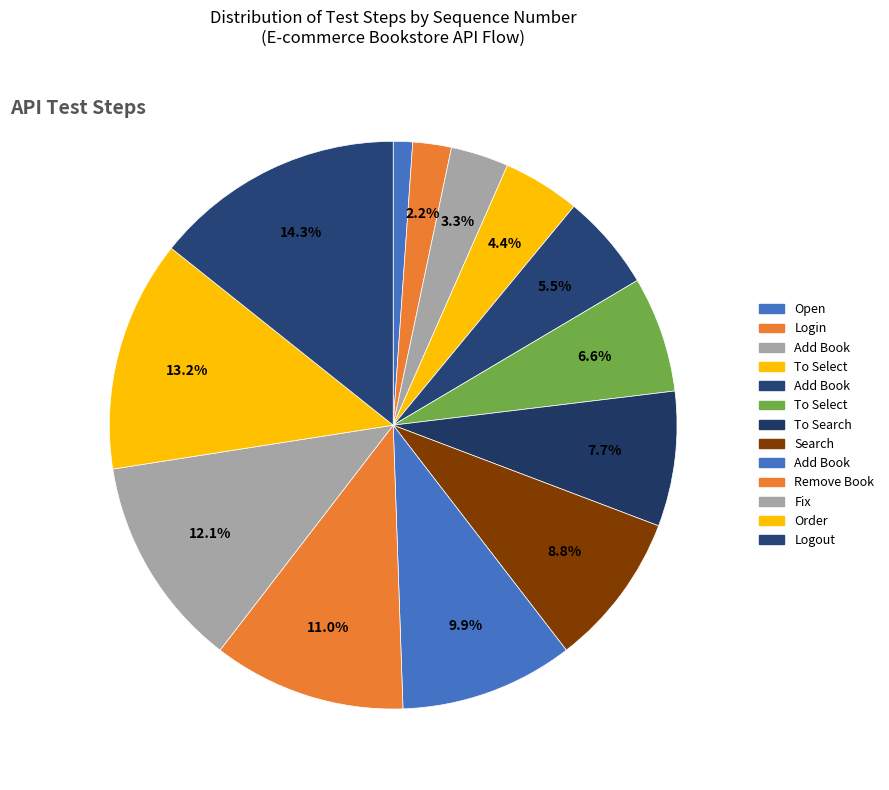

How many slices are in this pie chart?

13